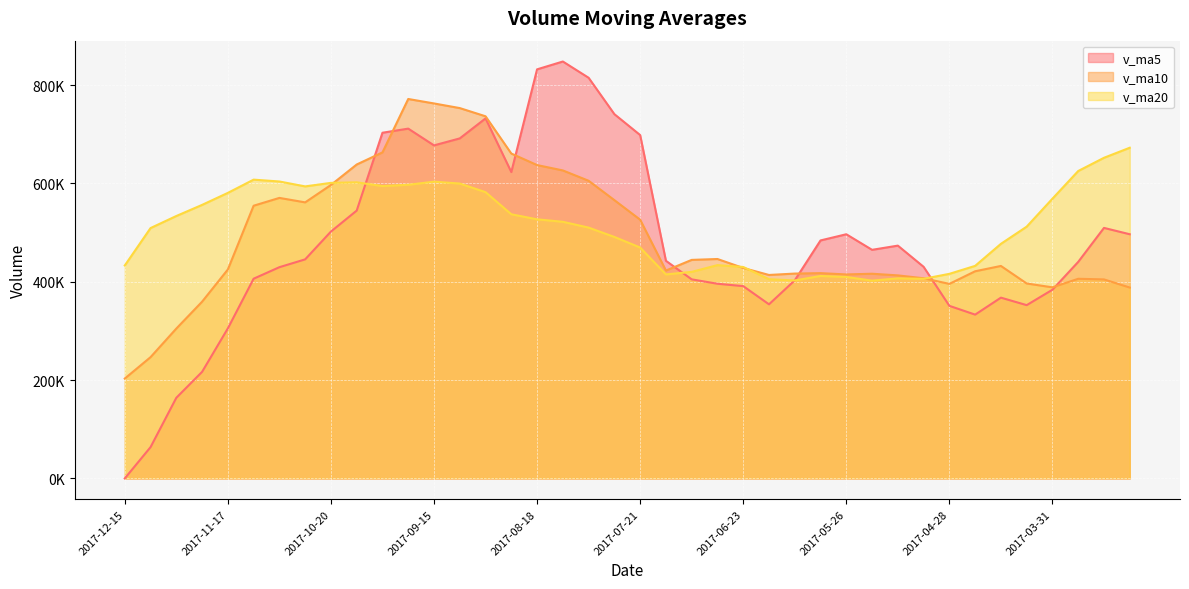

After their last crossing, which series has the higher values: v_ma5 or v_ma20?

v_ma20